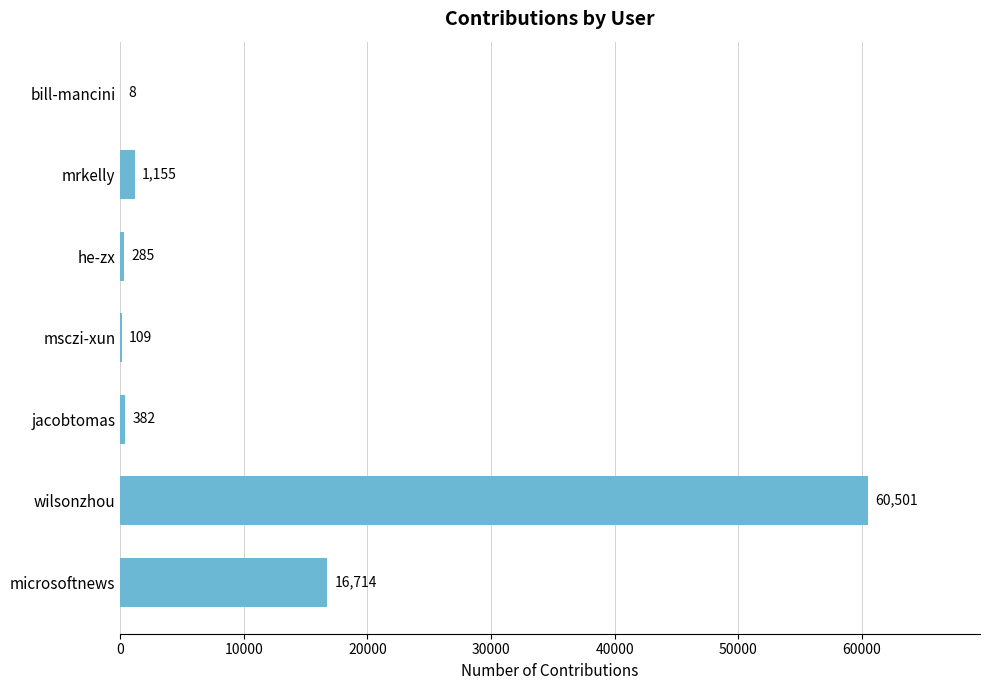

What is the sum of all values?

79154